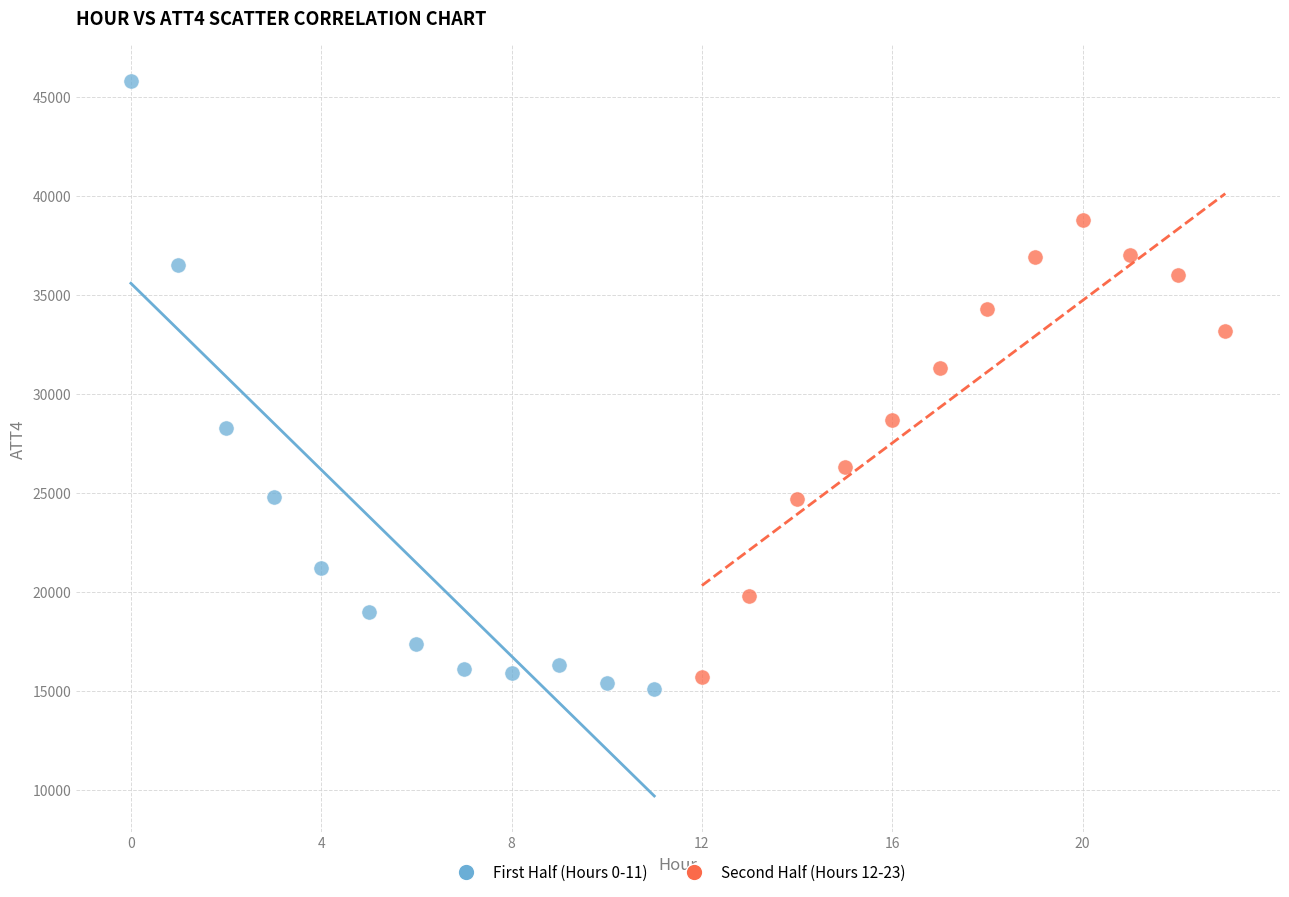

Which series has the largest Y range (max minus min)?

First Half (Hours 0-11)